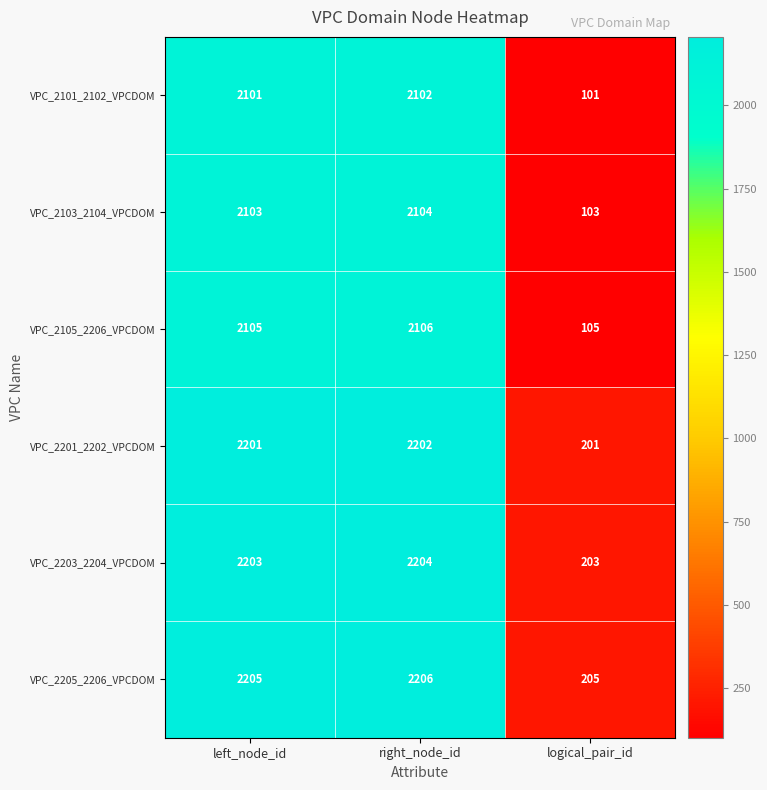

Reading left to right, what are all the values shown in this chart?

VPC_2101_2102_VPCDOM: left_node_id=2101	right_node_id=2102	logical_pair_id=101
VPC_2103_2104_VPCDOM: left_node_id=2103	right_node_id=2104	logical_pair_id=103
VPC_2105_2206_VPCDOM: left_node_id=2105	right_node_id=2106	logical_pair_id=105
VPC_2201_2202_VPCDOM: left_node_id=2201	right_node_id=2202	logical_pair_id=201
VPC_2203_2204_VPCDOM: left_node_id=2203	right_node_id=2204	logical_pair_id=203
VPC_2205_2206_VPCDOM: left_node_id=2205	right_node_id=2206	logical_pair_id=205